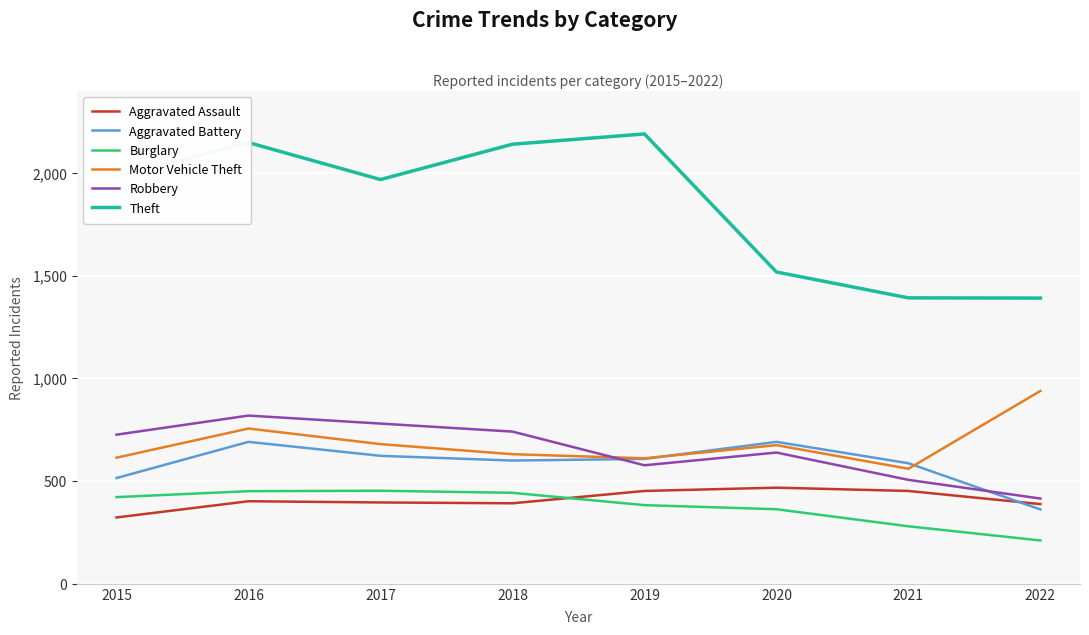

Between which two adjacent categories do Aggravated Assault and Aggravated Battery first intersect?

2021 and 2022